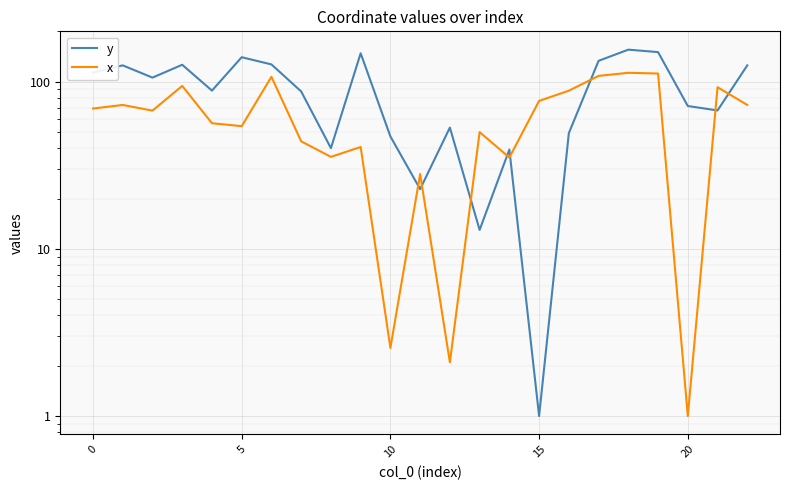

Does the chart display data point markers on the line(s)?

No